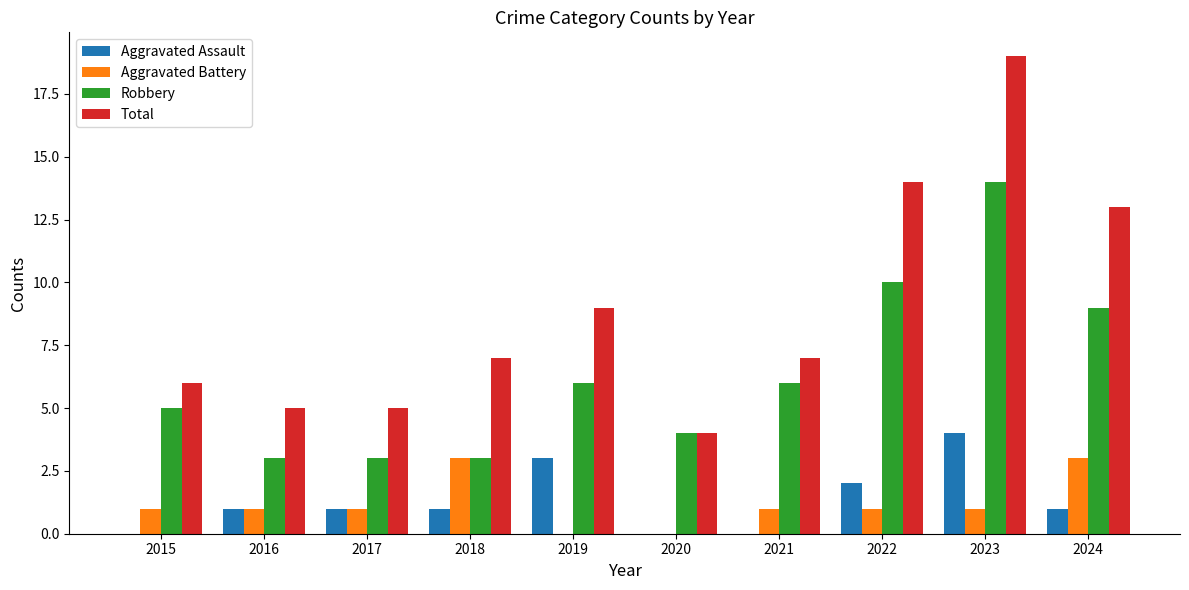

What is the maximum value for Total?

19